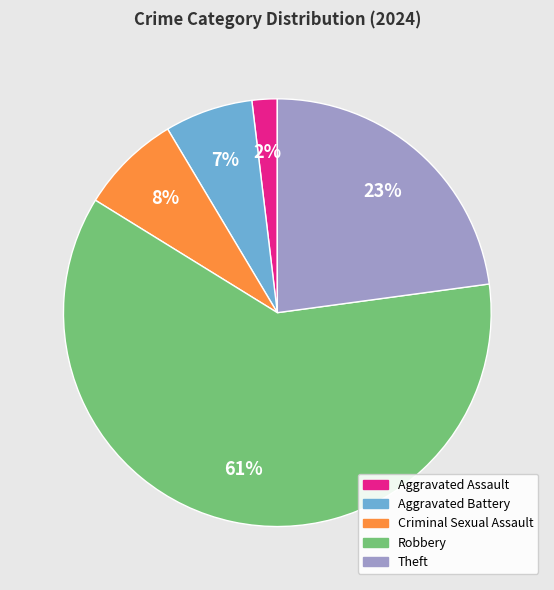

Between Aggravated Battery and Robbery, which is larger?

Robbery